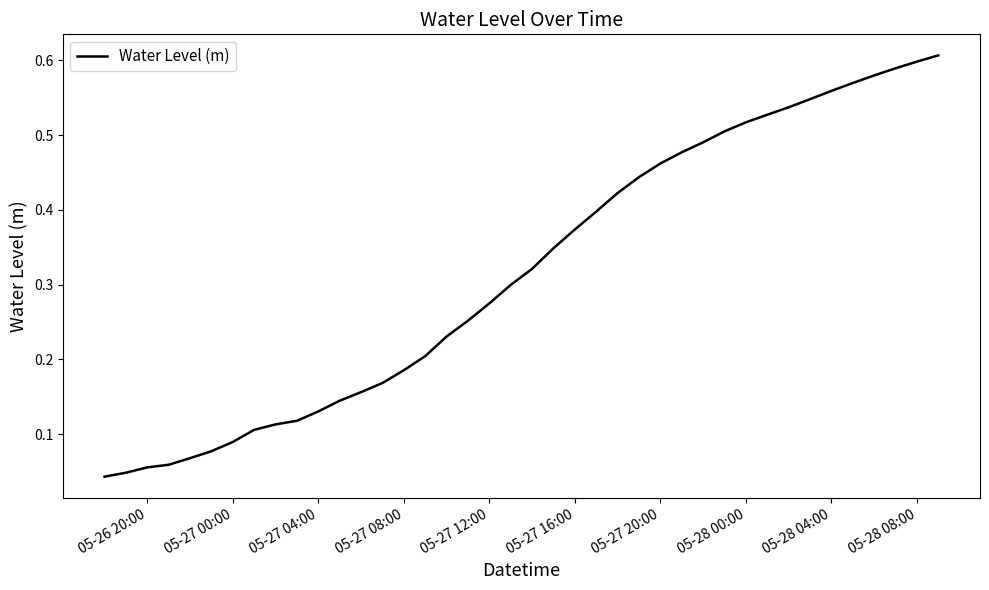

How many lines are shown in the chart?

1